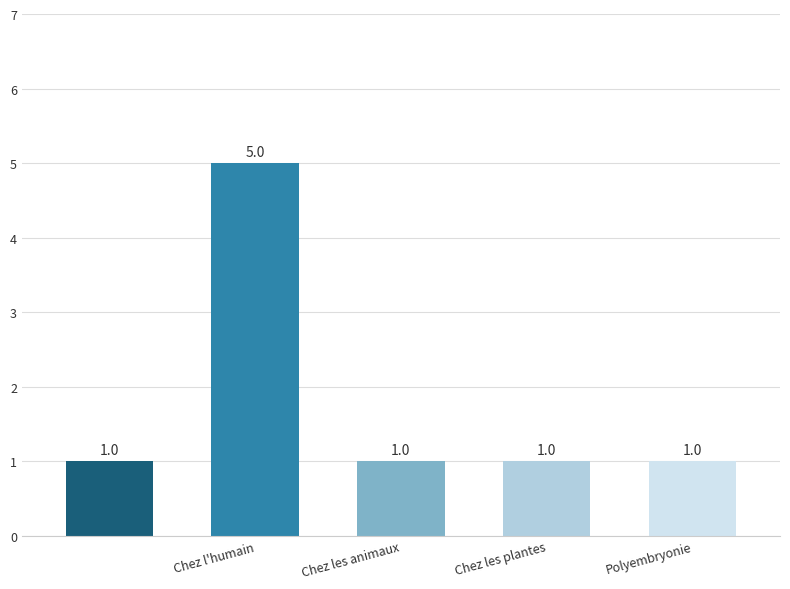

Reading right to left, extract all data points from this chart.

1	1	1	5	1